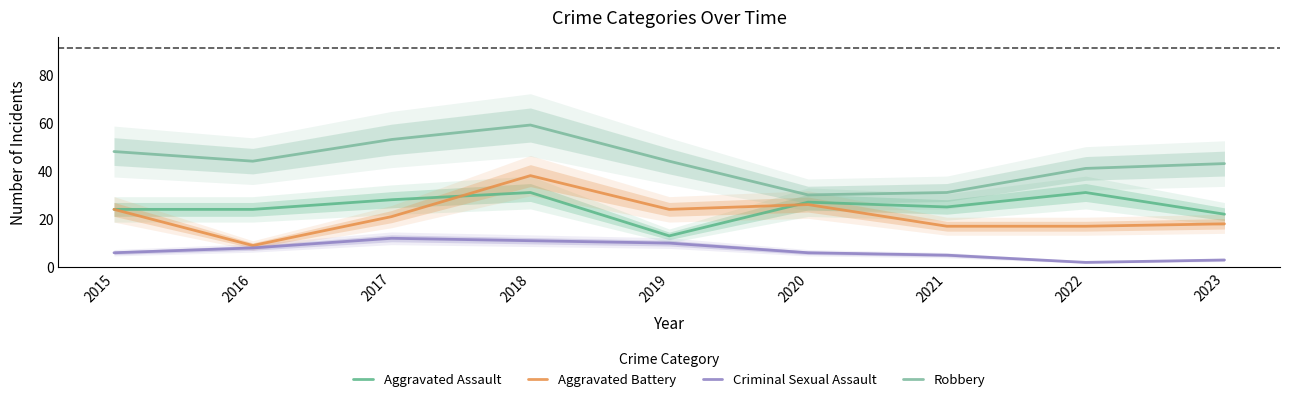

At how many categories does at least one series exceed 40?

7